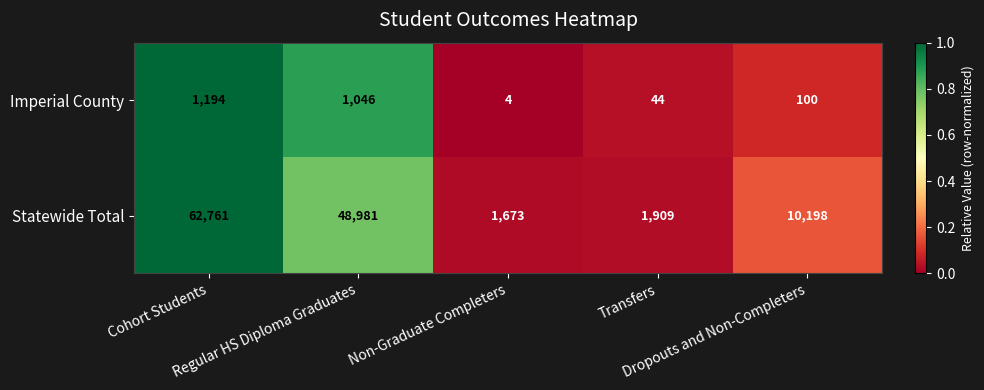

What is the average value of the Imperial County series?

478